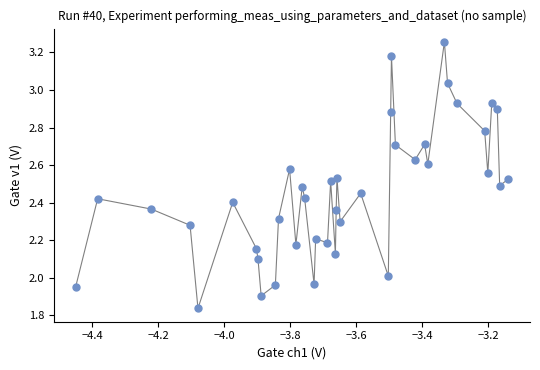

What is the range of Y values (max minus min)?

1.4